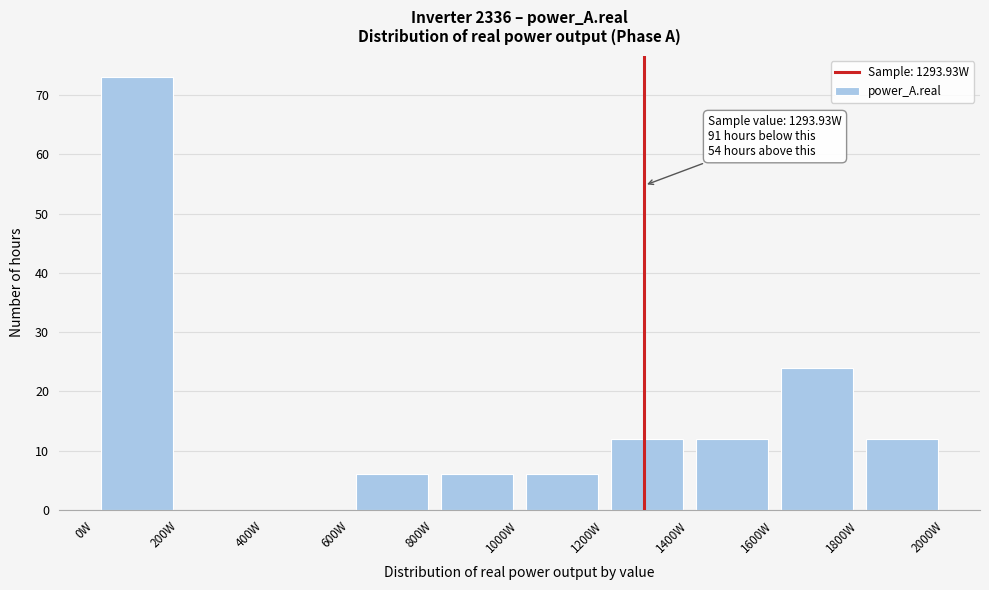

Which range on the x-axis has the tallest bar?

0 to 200